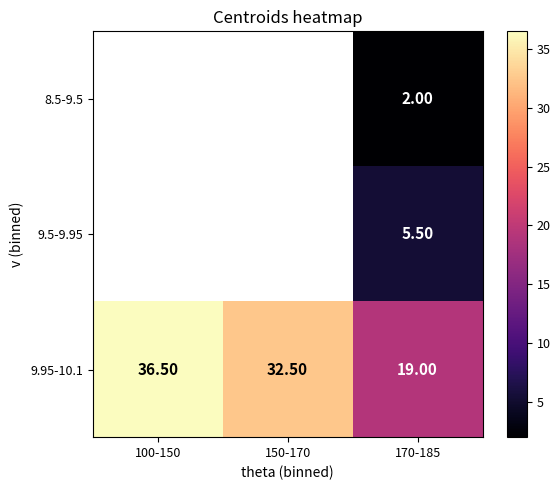

Is the value of 9.95-10.1 at 150-170 greater than the value of 9.5-9.95 at 170-185?

Yes